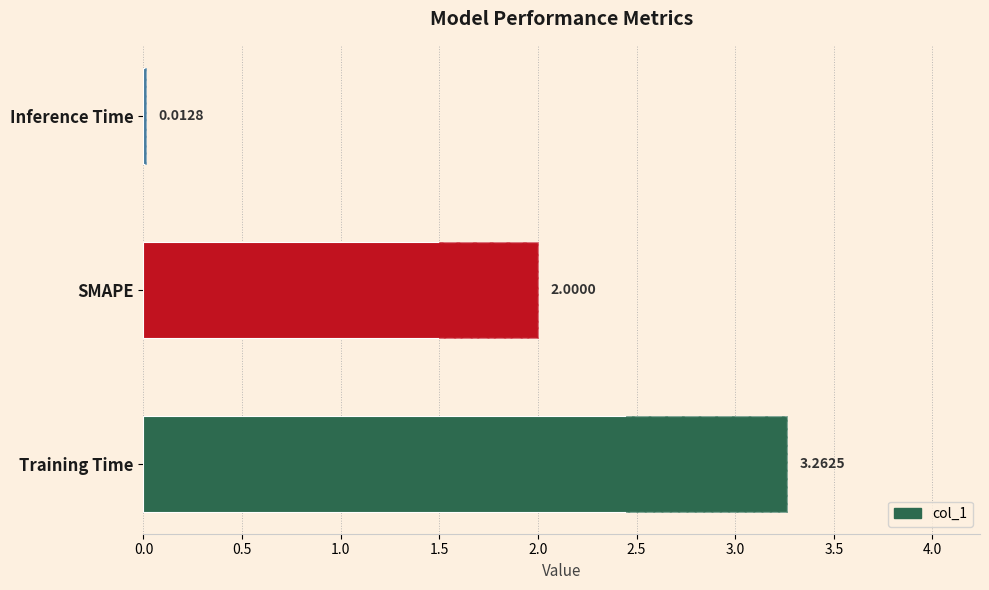

Reading left to right, transcribe all the data shown in this chart.

3.3	2.0	0.0